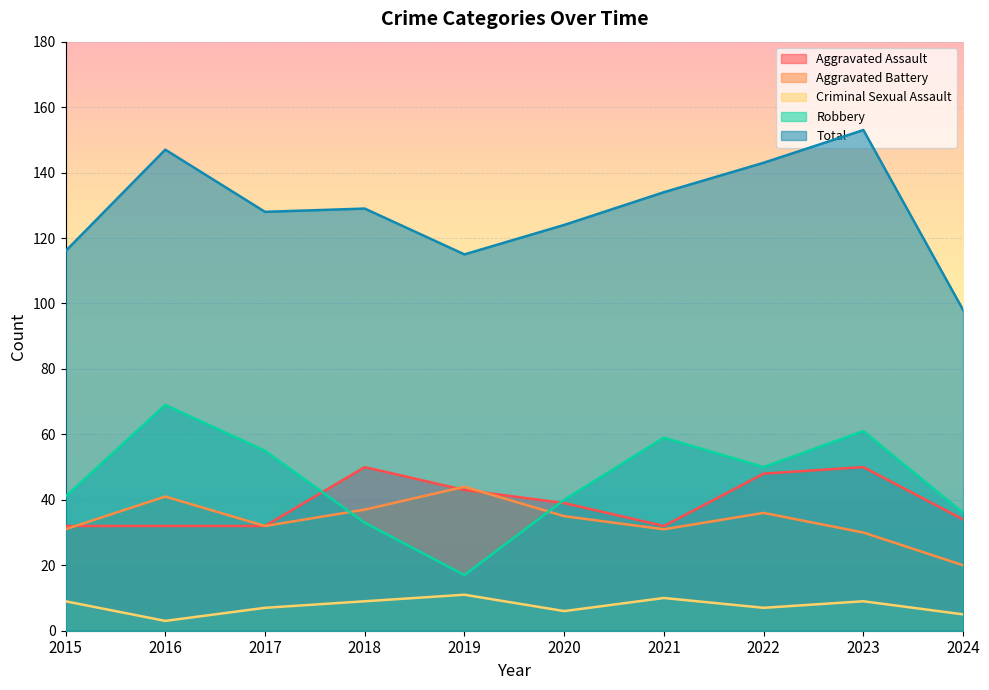

Reading right to left, list all the values displayed in this chart.

Aggravated Assault: 2024=34	2023=50	2022=48	2021=32	2020=39	2019=43	2018=50	2017=32	2016=32	2015=32
Aggravated Battery: 2024=20	2023=30	2022=36	2021=31	2020=35	2019=44	2018=37	2017=32	2016=41	2015=31
Criminal Sexual Assault: 2024=5	2023=9	2022=7	2021=10	2020=6	2019=11	2018=9	2017=7	2016=3	2015=9
Robbery: 2024=36	2023=61	2022=50	2021=59	2020=40	2019=17	2018=33	2017=55	2016=69	2015=41
Total: 2024=98	2023=153	2022=143	2021=134	2020=124	2019=115	2018=129	2017=128	2016=147	2015=116